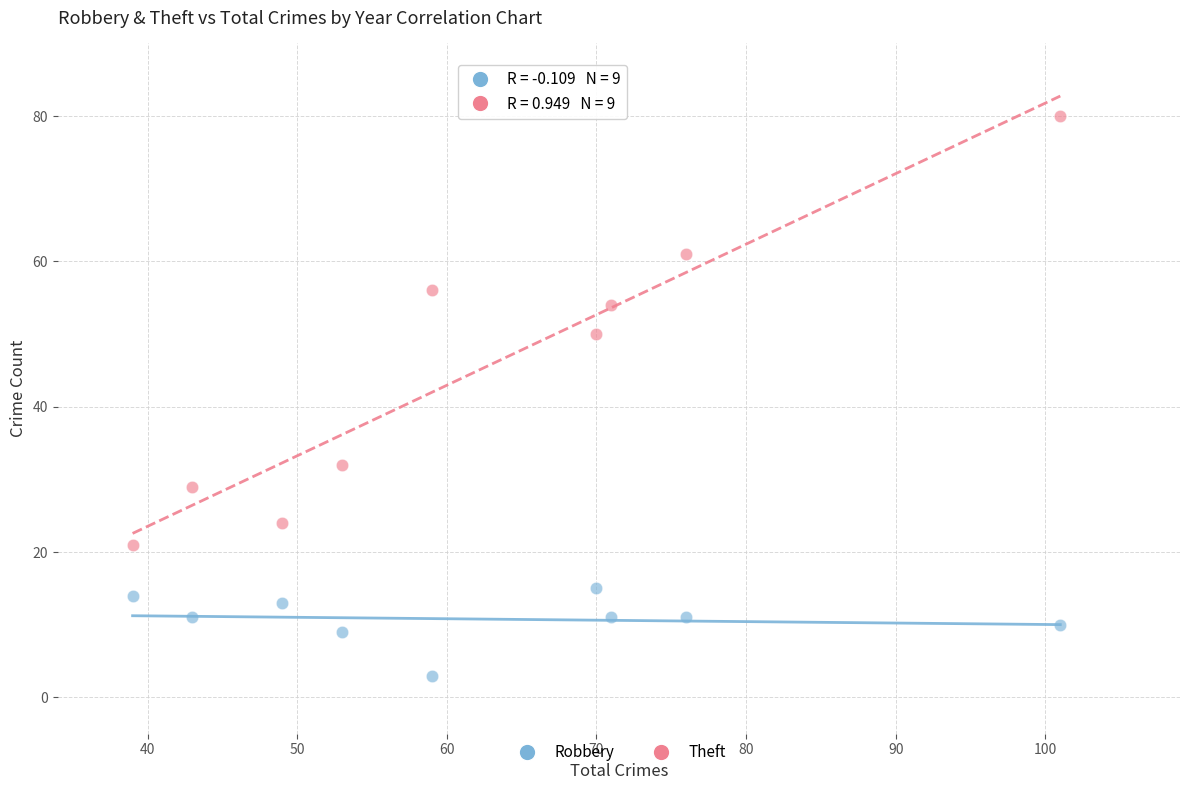

Which series has the largest Y range (max minus min)?

Theft